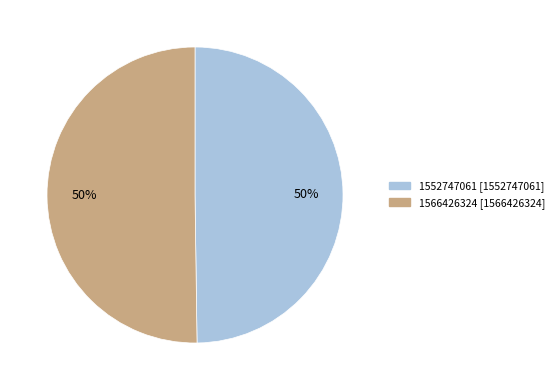

The 1566426324 slice represents 50% of the pie. True or false?

True